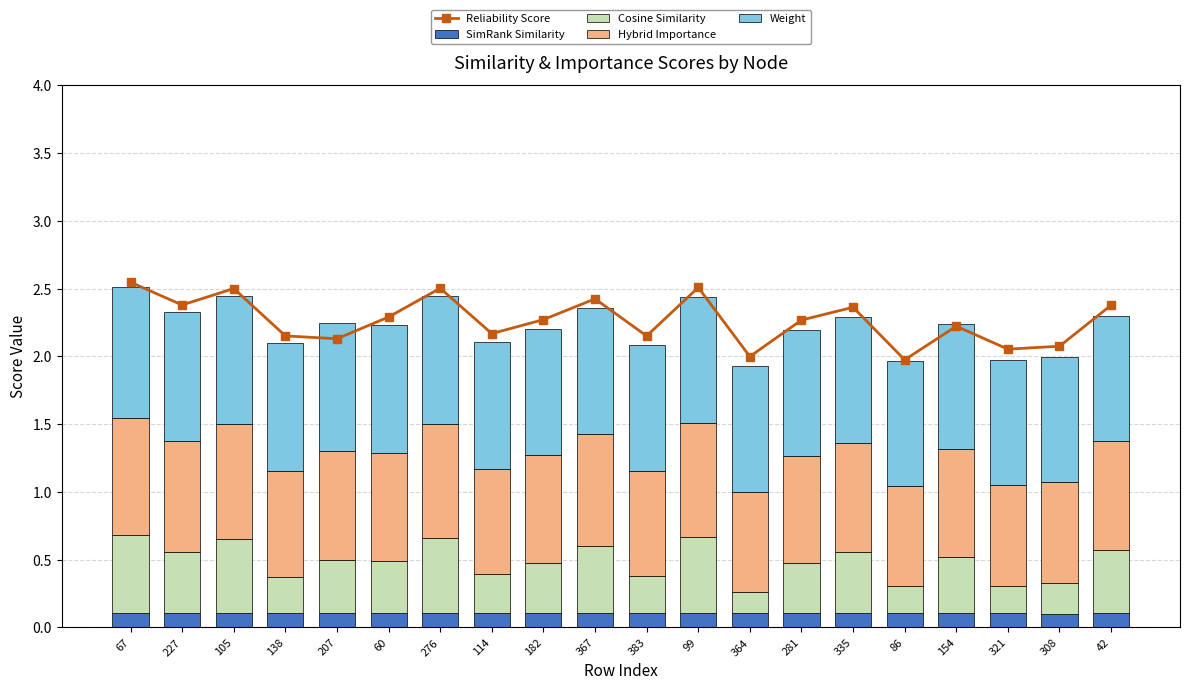

Reading left to right, extract all data points from this chart.

Reliability Score: 2.5	2.4	2.5	2.2	2.1	2.3	2.5	2.2	2.3	2.4	2.2	2.5	2.0	2.3	2.4	2.0	2.2	2.1	2.1	2.4
SimRank Similarity: 0.1	0.1	0.1	0.1	0.1	0.1	0.1	0.1	0.1	0.1	0.1	0.1	0.1	0.1	0.1	0.1	0.1	0.1	0.1	0.1
Cosine Similarity: 0.6	0.4	0.5	0.3	0.4	0.4	0.6	0.3	0.4	0.5	0.3	0.6	0.2	0.4	0.4	0.2	0.4	0.2	0.2	0.5
Hybrid Importance: 0.9	0.8	0.8	0.8	0.8	0.8	0.8	0.8	0.8	0.8	0.8	0.8	0.7	0.8	0.8	0.7	0.8	0.7	0.7	0.8
Weight: 1.0	0.9	0.9	0.9	0.9	0.9	0.9	0.9	0.9	0.9	0.9	0.9	0.9	0.9	0.9	0.9	0.9	0.9	0.9	0.9